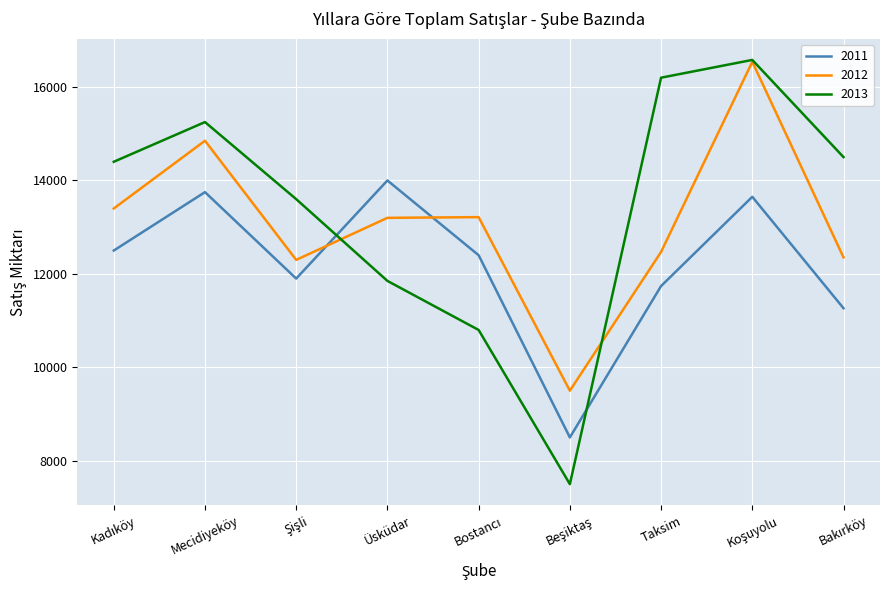

Which series has the largest range (max minus min)?

2013